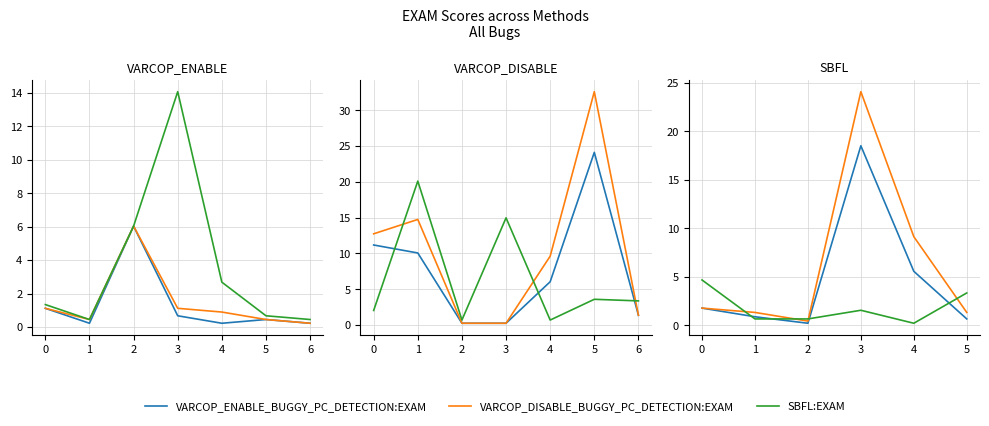

How many lines are shown in the chart?

3